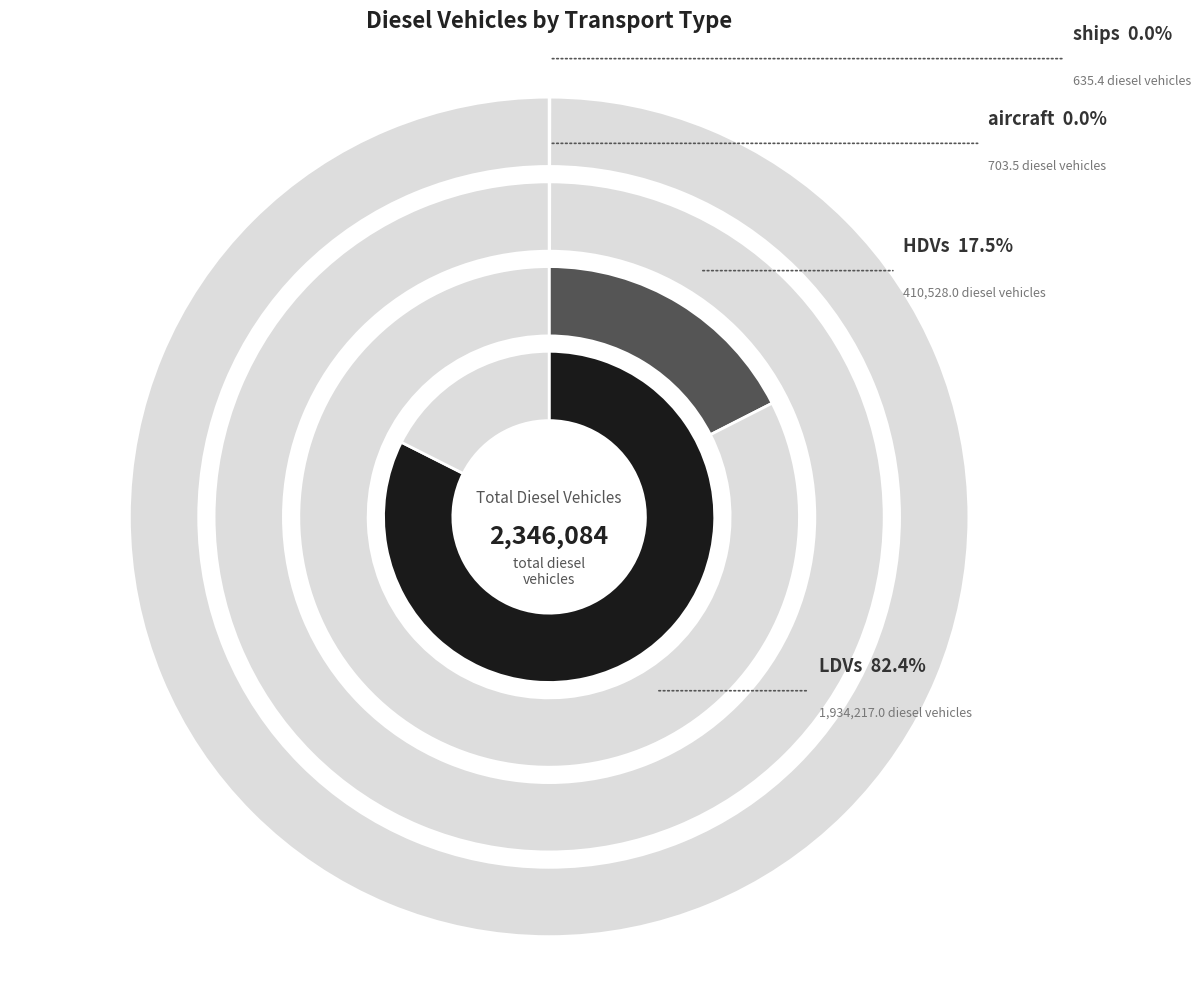

Does HDVs represent more than half of the total?

No